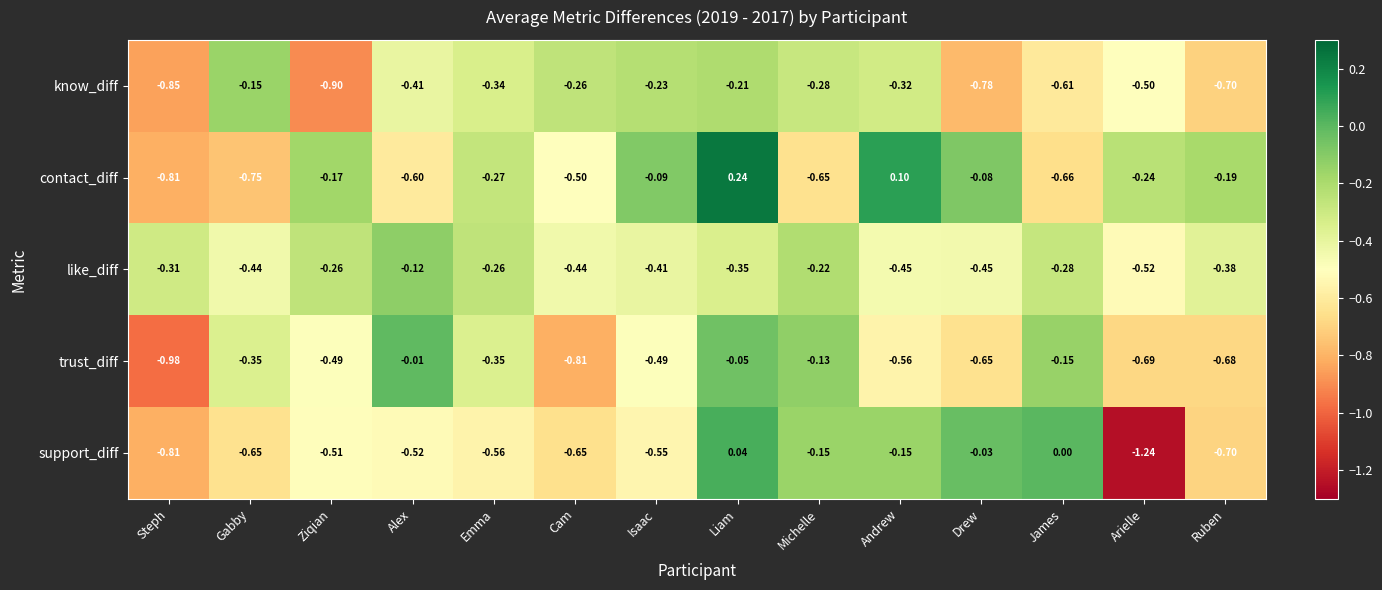

At which label is trust_diff closest to 0?

Alex